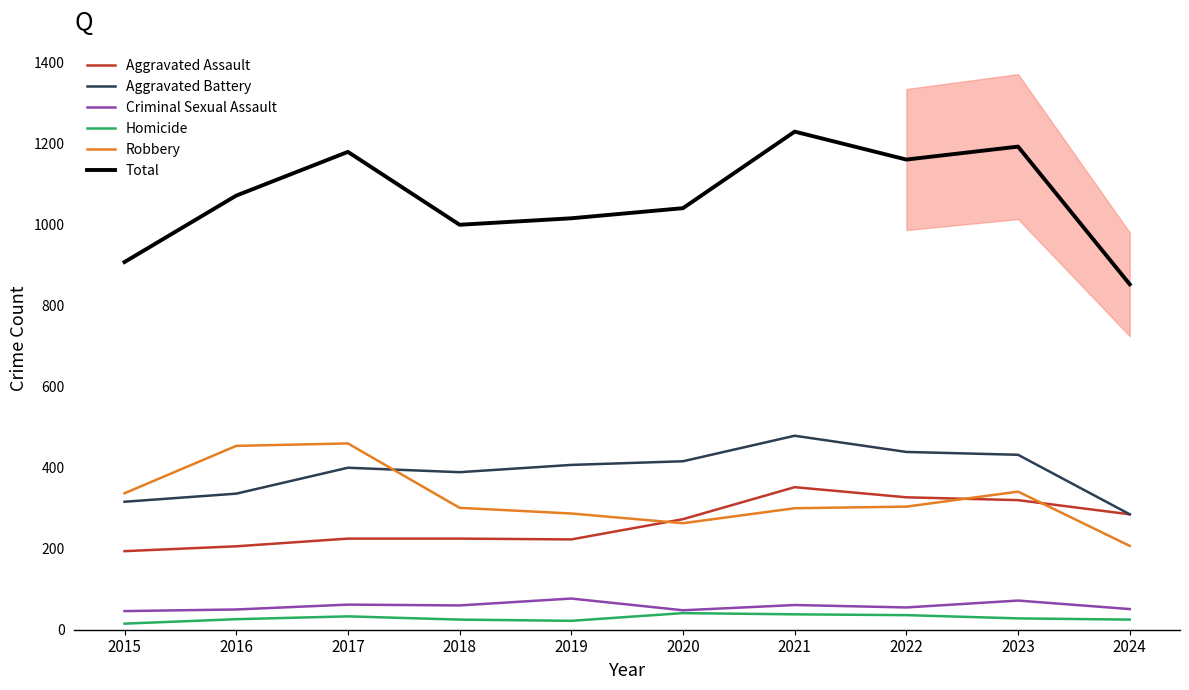

What is the sum of the Aggravated Assault values at 2015 and 2021?

546